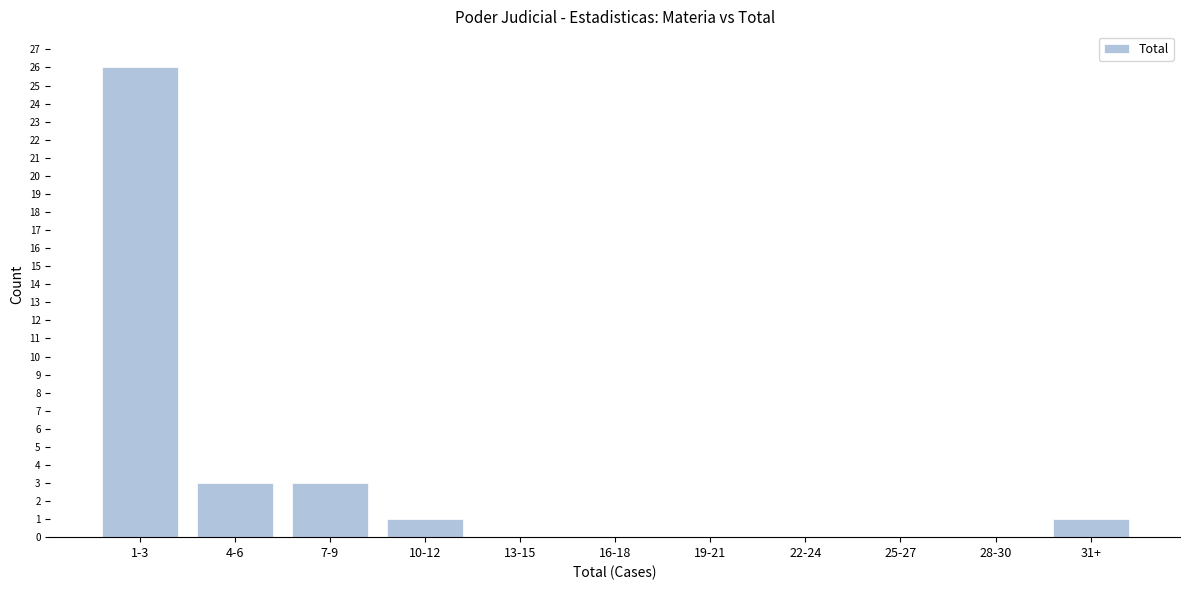

Reading right to left, list all the values displayed in this chart.

31+=1	28-30=0	25-27=0	22-24=0	19-21=0	16-18=0	13-15=0	10-12=1	7-9=3	4-6=3	1-3=26